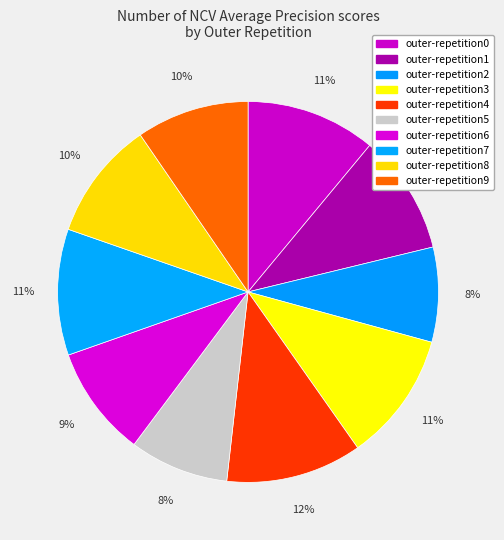

Is there a majority slice in this chart?

No